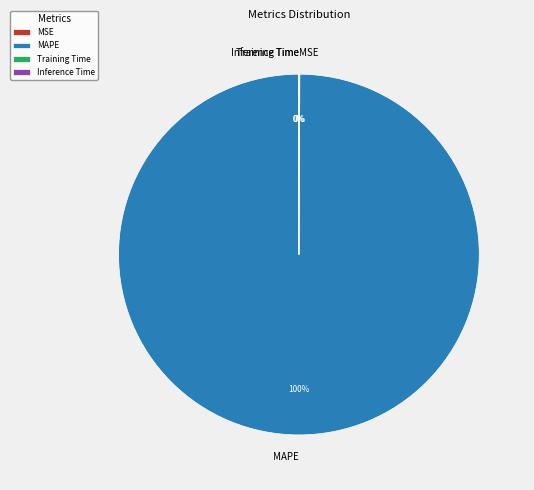

Which category has the biggest portion of the pie?

MAPE